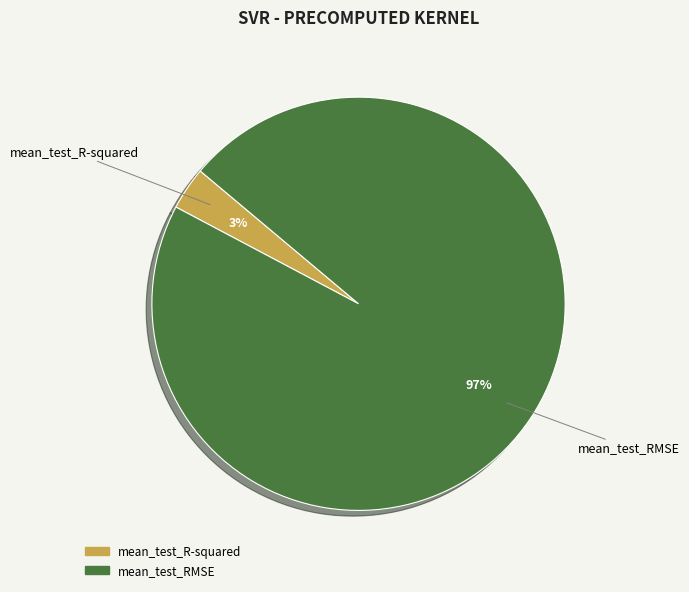

Count the number of slices in the pie.

2